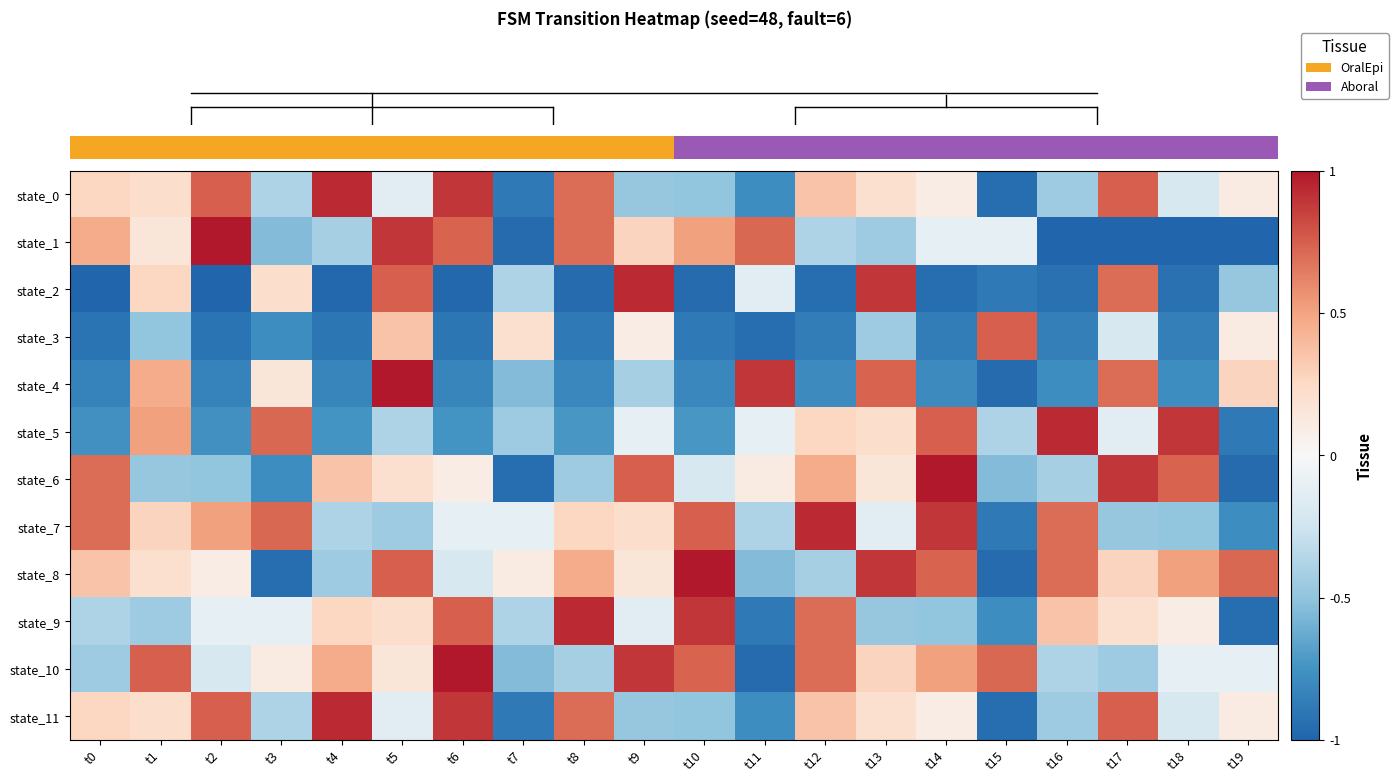

At which category does the chart reach its minimum across all series?

t16